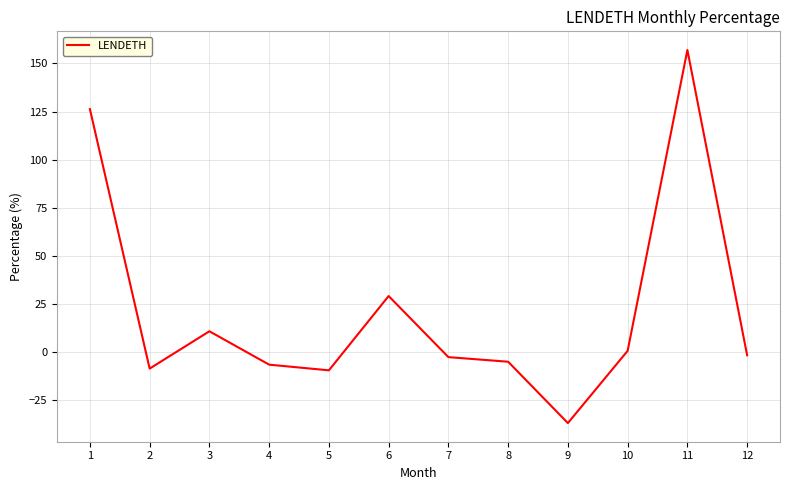

What is the difference between the values at 1 and 9?

163.1